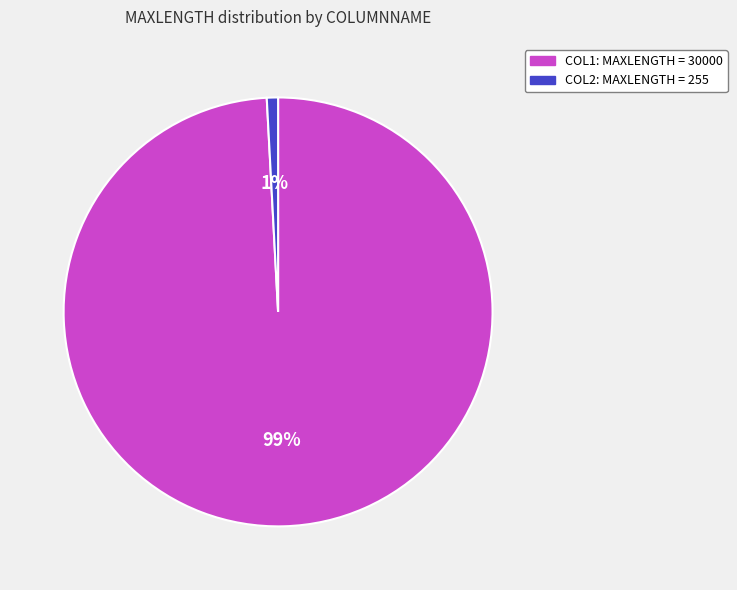

Count the number of slices in the pie.

2